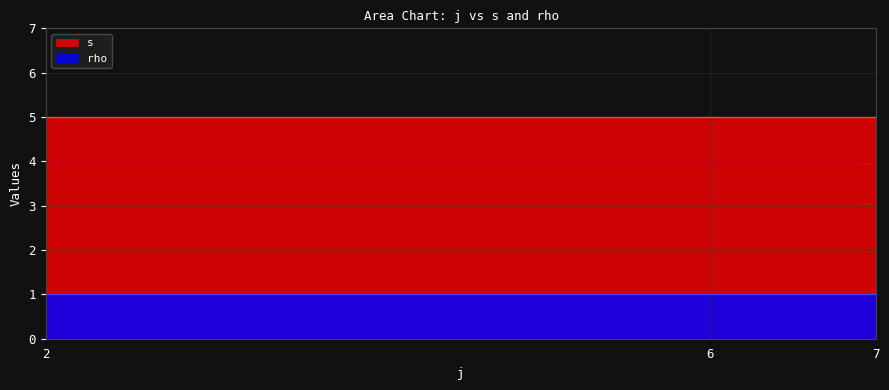

Which category has the highest value in the s series?

2